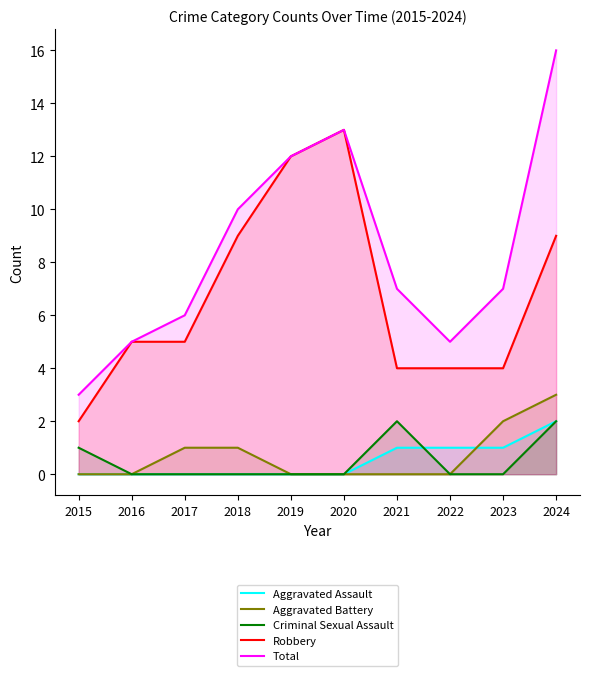

Which has a higher value, 2017 or 2015?

2017